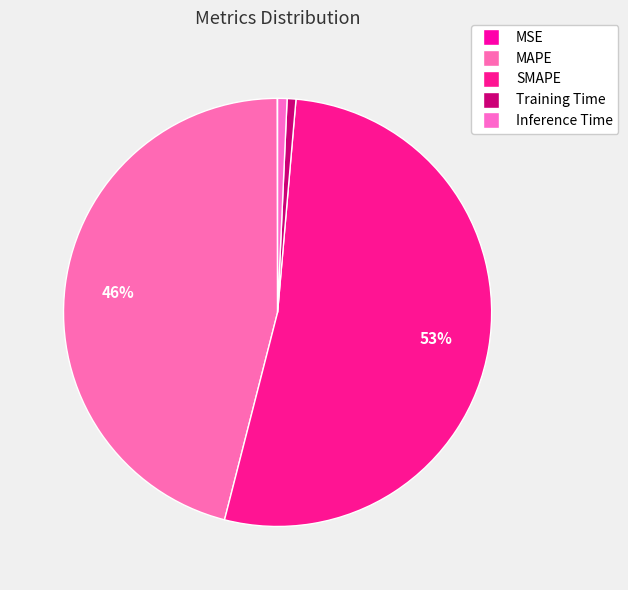

Is Training Time the majority of the pie?

No